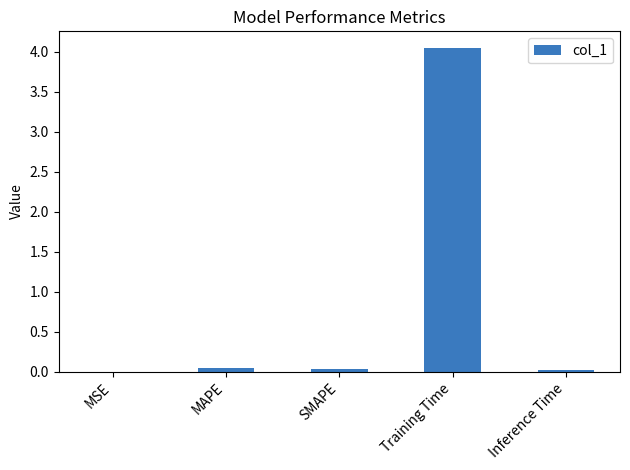

The chart shows a value of 0.0 at MAPE. True or false?

True